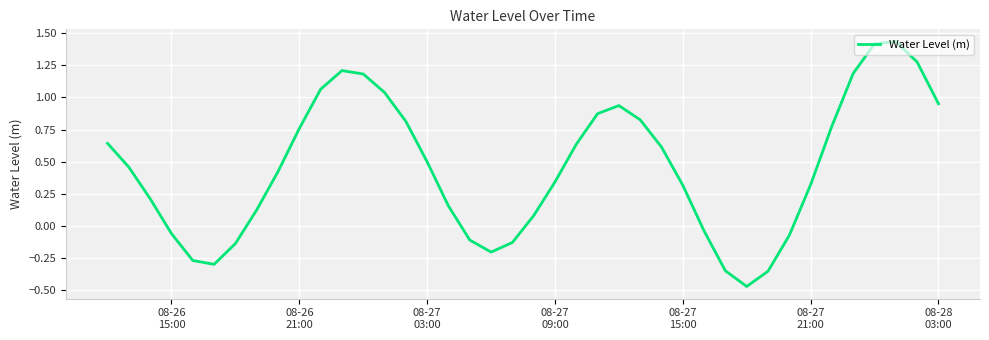

Reading right to left, transcribe all the data shown in this chart.

1.0	1.3	1.4	1.4	1.2	0.8	0.3	-0.1	-0.4	-0.5	-0.4	-0.0	0.3	0.6	0.8	0.9	0.9	0.6	0.3	0.1	-0.1	-0.2	-0.1	0.2	0.5	0.8	1.0	1.2	1.2	1.1	0.8	0.4	0.1	-0.1	-0.3	-0.3	-0.1	0.2	0.5	0.6